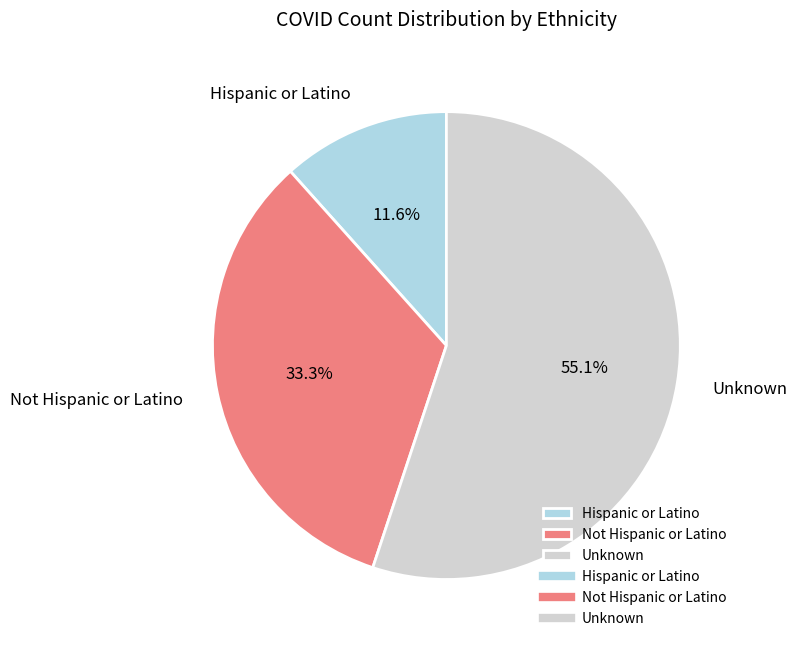

What is the ratio of the value at Hispanic or Latino to the value at Unknown?

0.2